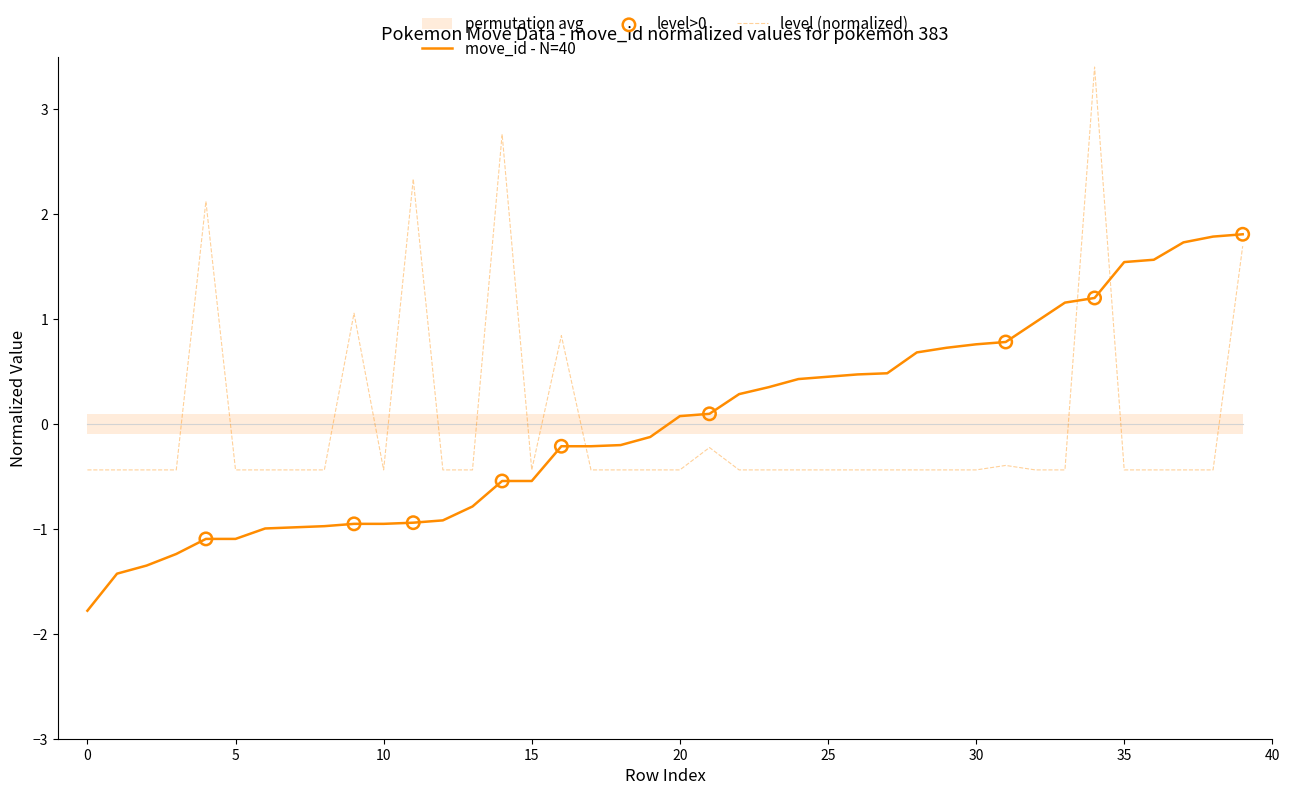

At which category is the sum across all series the highest?

34